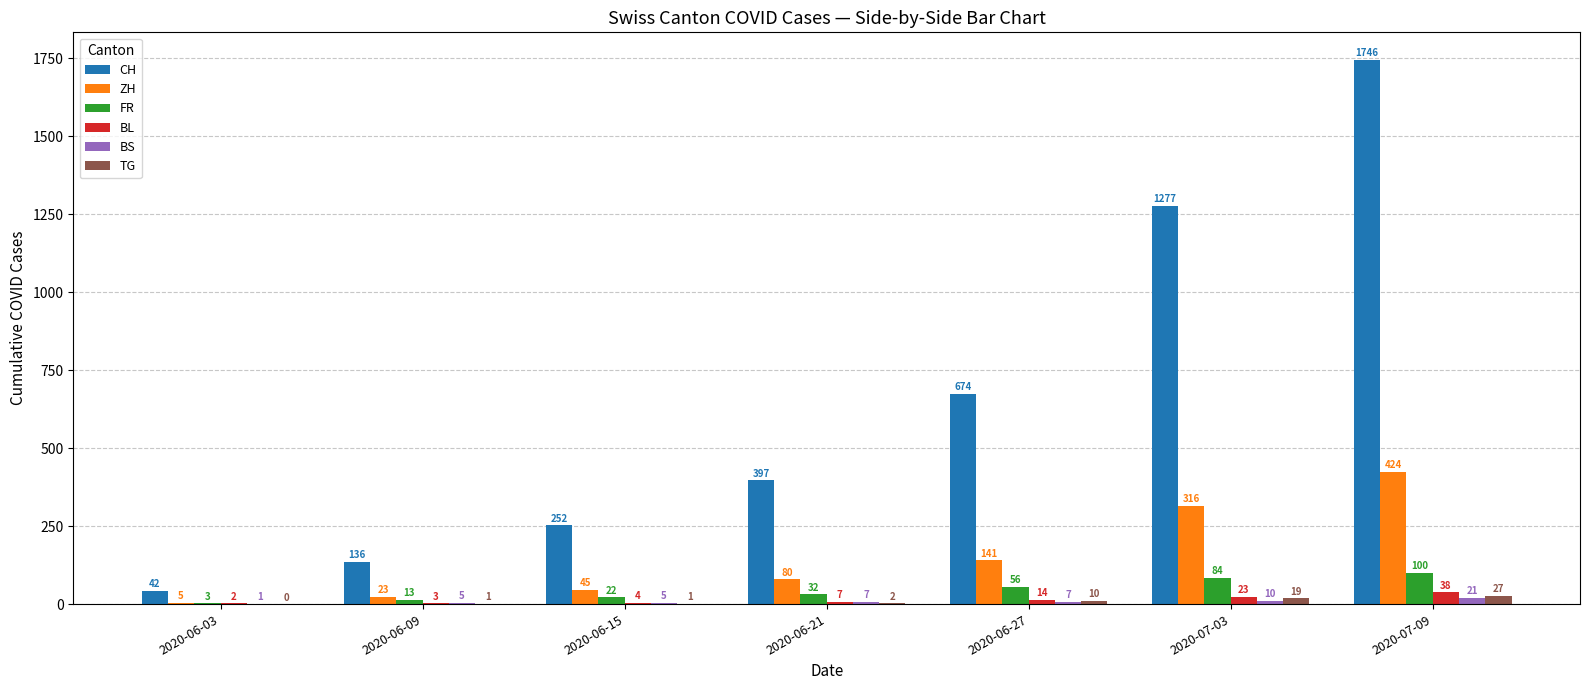

Where is CH nearest to the value 894?

2020-06-27